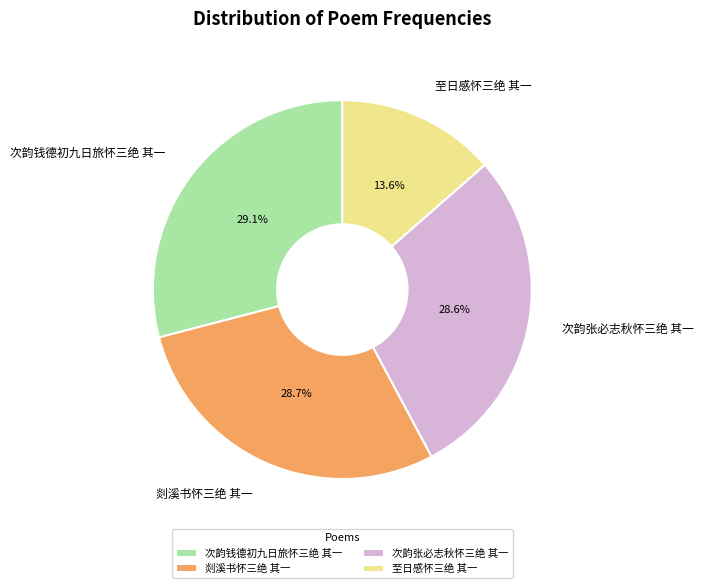

Approximately how many times larger is the value at 次韵钱德初九日旅怀三绝 其一 compared to 剡溪书怀三绝 其一?

1.0